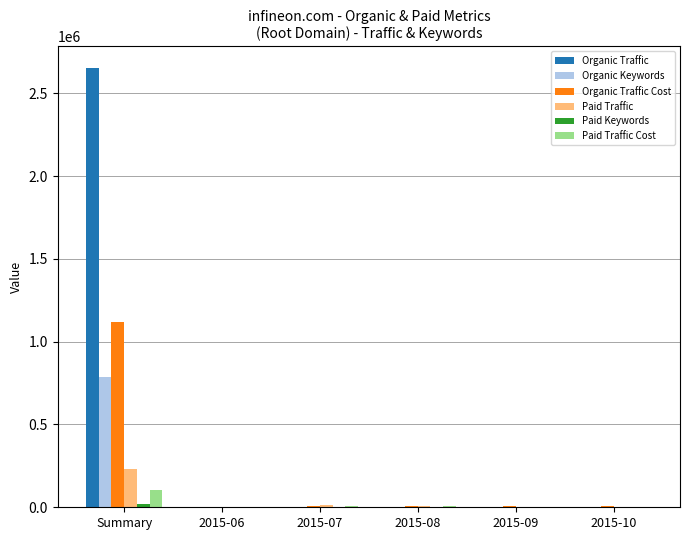

True or false: Paid Traffic has a value of 11030 at 2015-07.

True